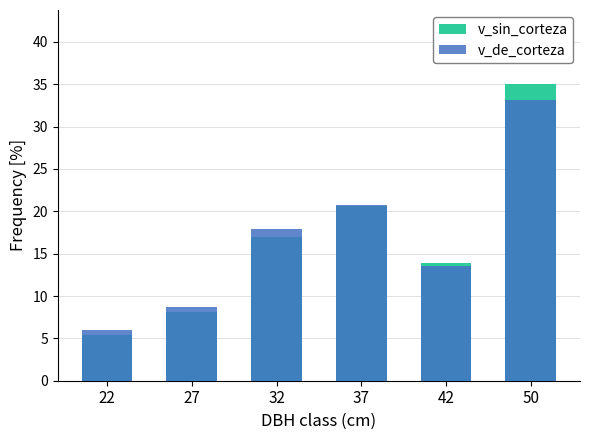

Rank the series at 32 from lowest to highest value.

v_sin_corteza, v_de_corteza